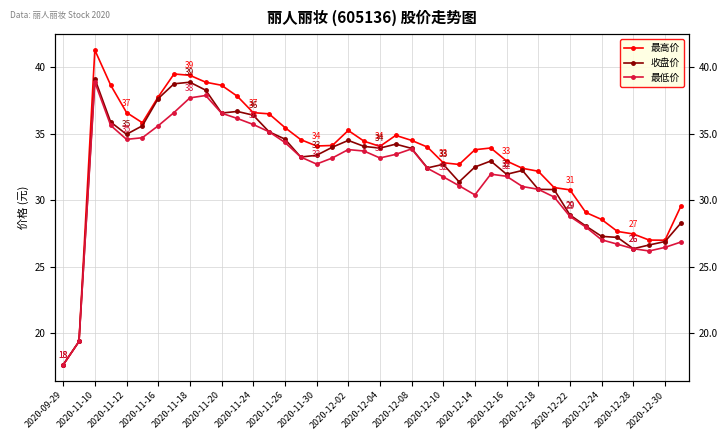

What is the maximum value for 最低价?

38.9